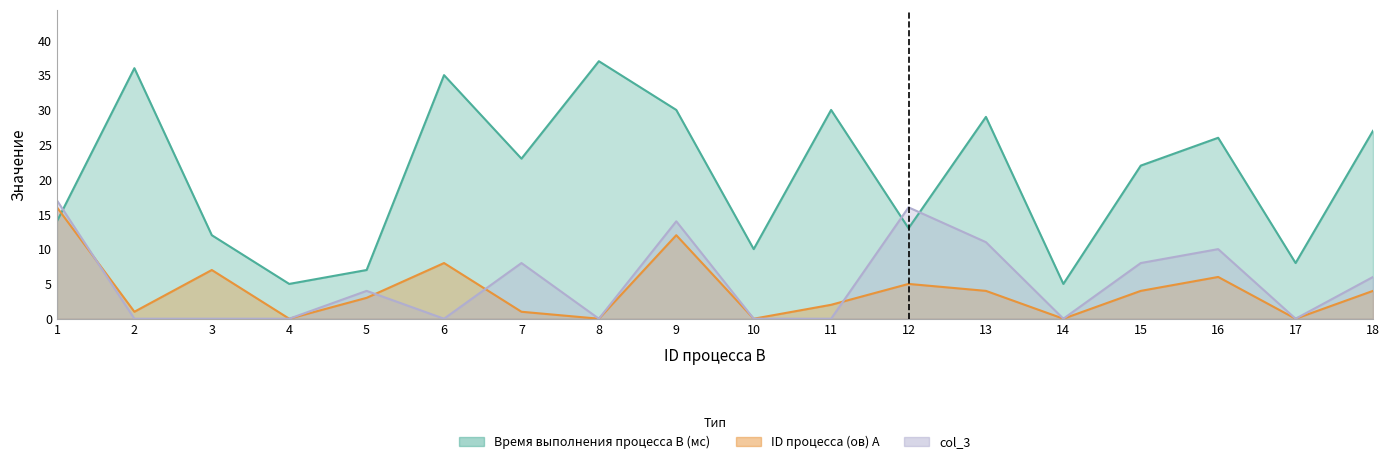

Which category has the lowest value in the ID процесса (ов) A series?

4